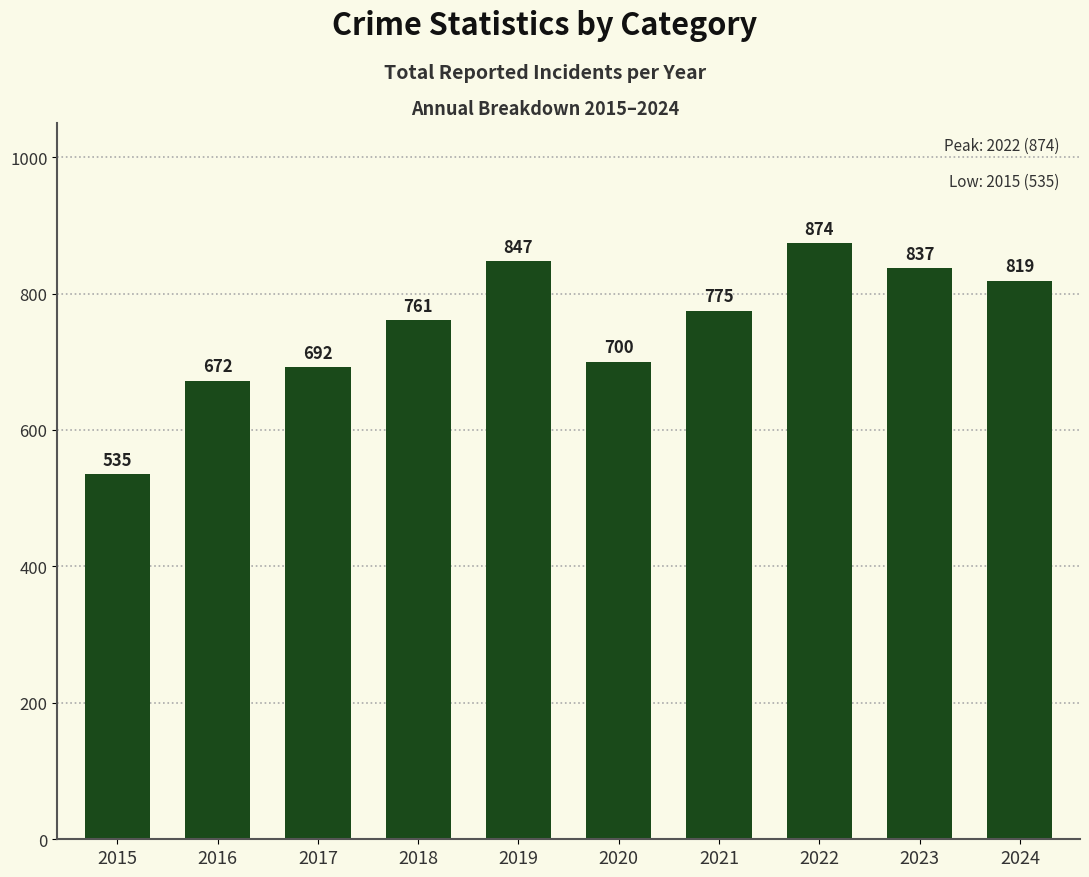

List the labels in order of value, smallest first.

2015, 2016, 2017, 2020, 2018, 2021, 2024, 2023, 2019, 2022